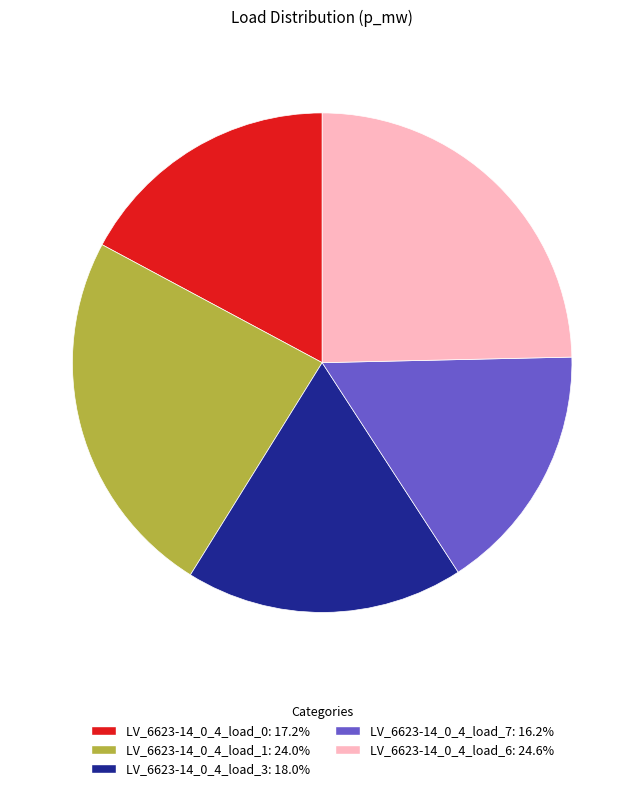

The LV_6623-14_0_4_load_7 slice represents 16% of the pie. True or false?

True